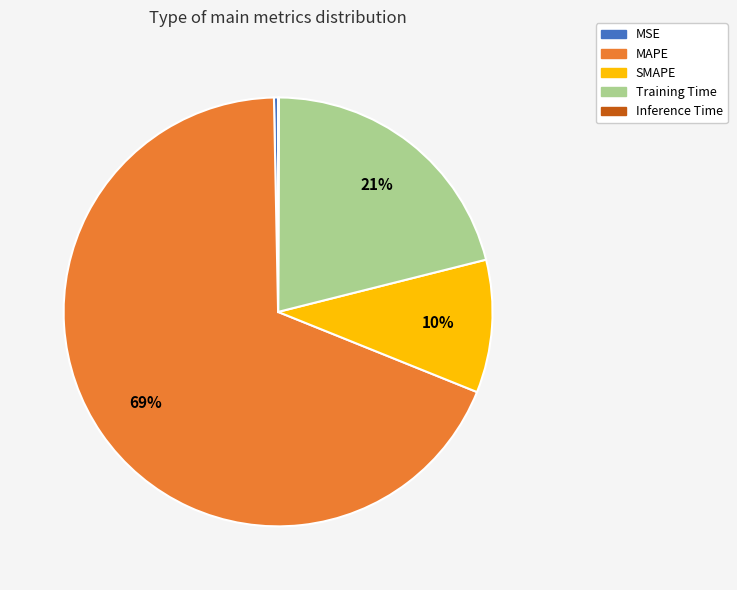

Which has a higher value, MAPE or SMAPE?

MAPE